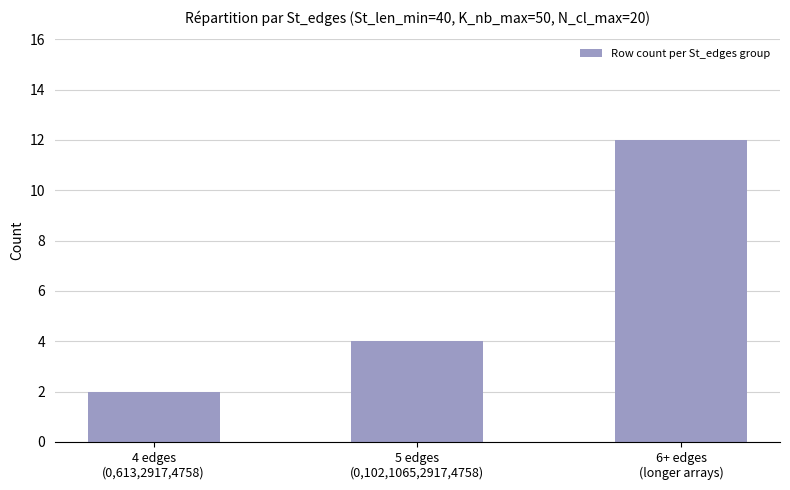

Reading right to left, list all the values displayed in this chart.

6+ edges
(longer arrays)=12	5 edges
(0,102,1065,2917,4758)=4	4 edges
(0,613,2917,4758)=2